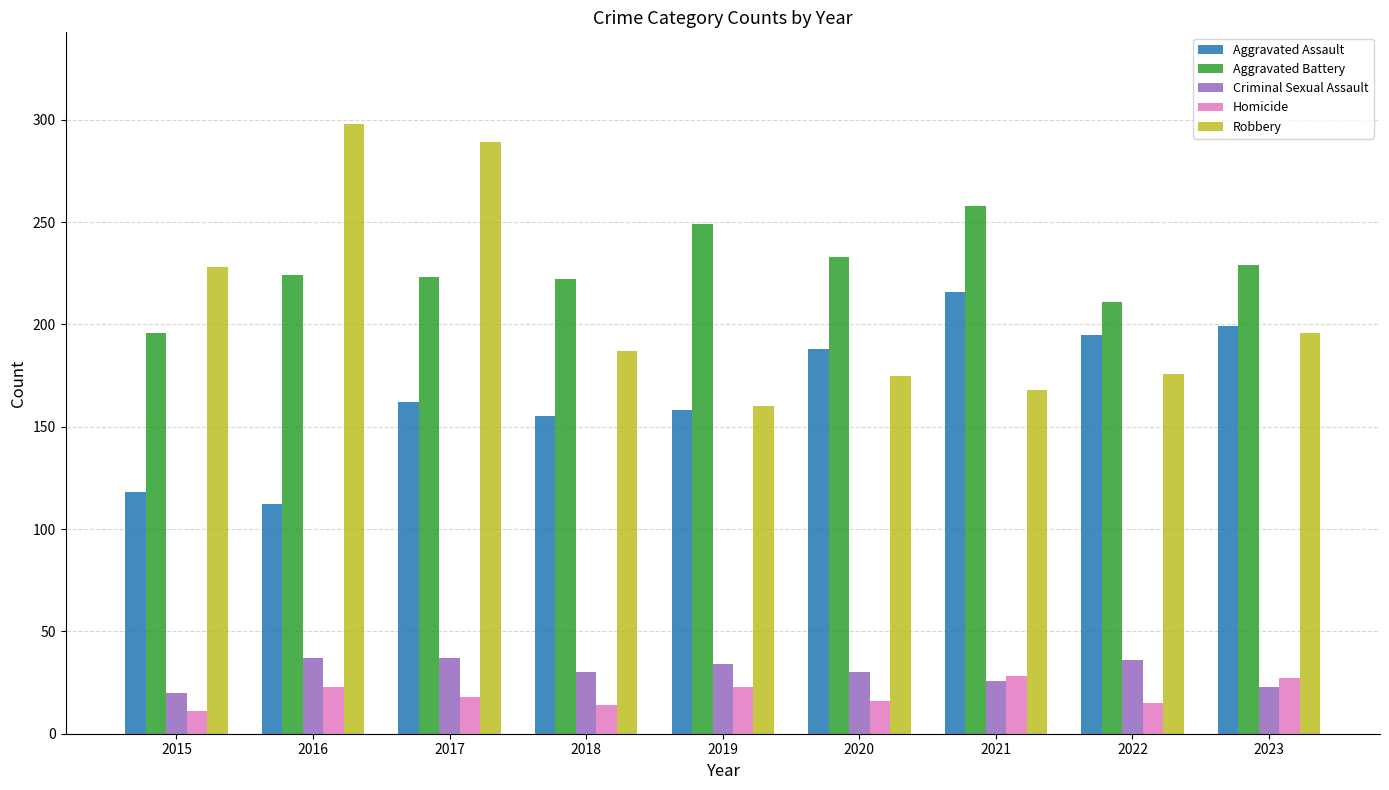

What is the difference between the second highest and second lowest values in the Criminal Sexual Assault series?

14